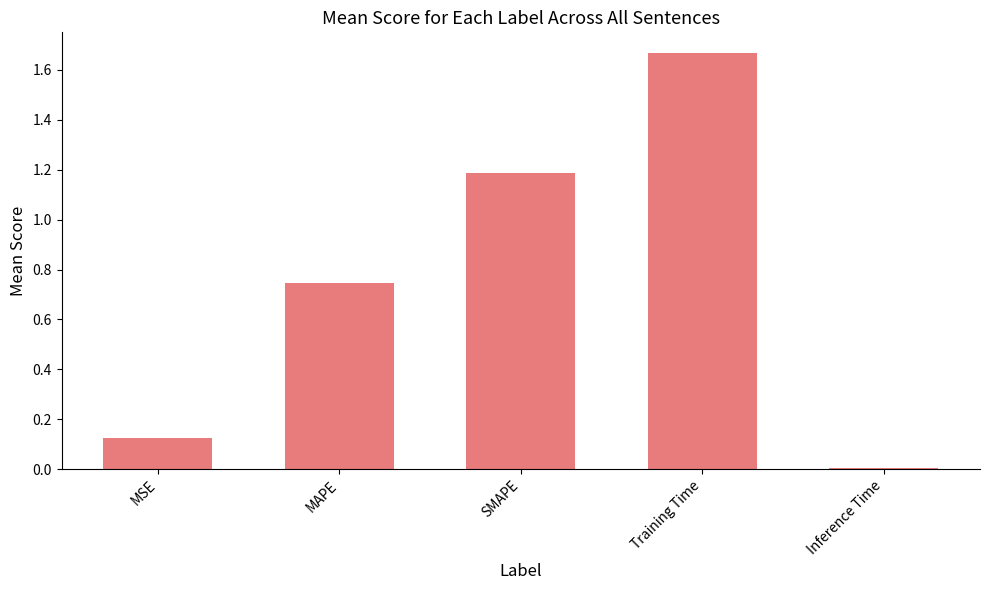

List the labels in order of value, largest first.

Training Time, SMAPE, MAPE, MSE, Inference Time